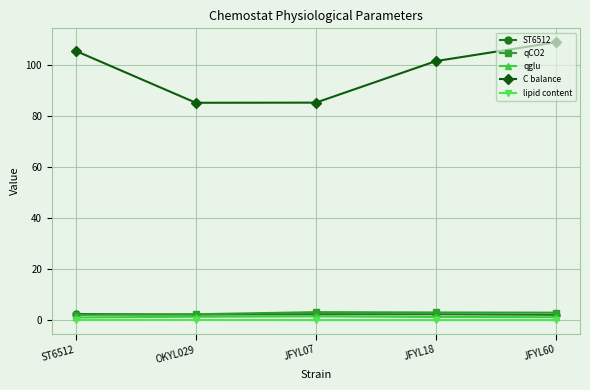

How many lines are shown in the chart?

5